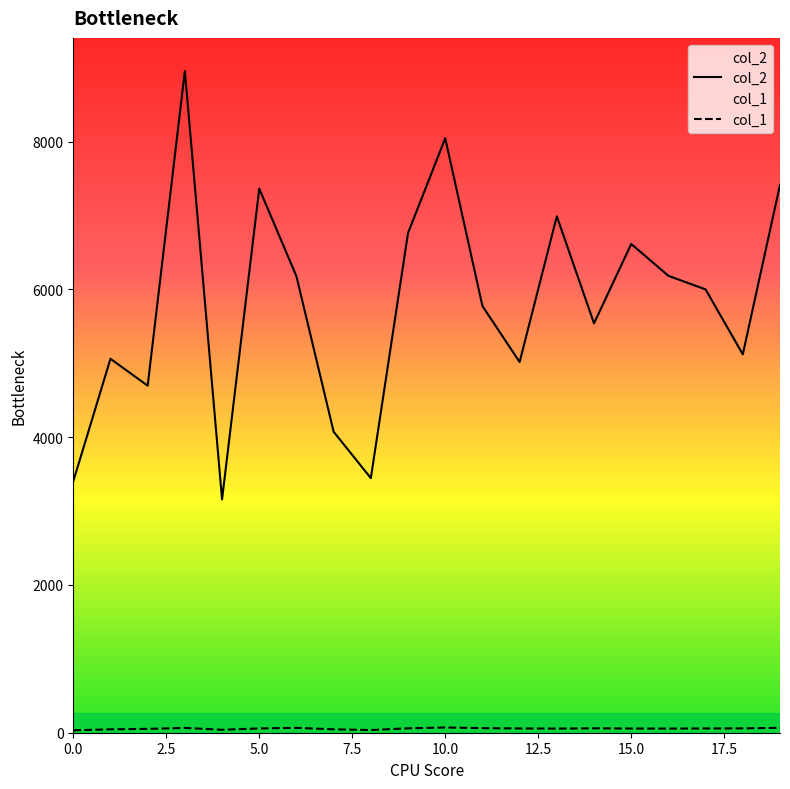

True or false: col_1 has more than 2 points higher than both neighbors.

True